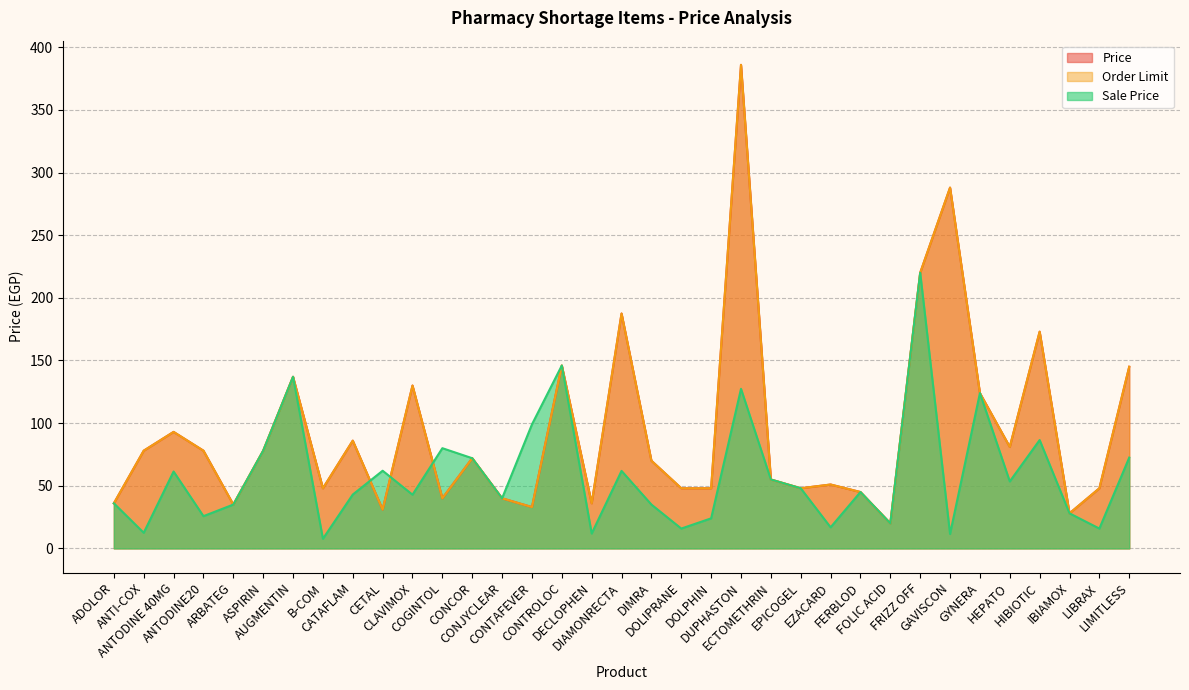

Reading left to right, extract all data points from this chart.

Sale Price: 36.0	12.5	61.4	25.7	35.0	78.0	137.0	7.7	43.0	62.0	42.9	80.0	72.0	40.0	99.0	146.0	11.9	61.9	35.0	15.8	24.0	127.4	55.0	48.0	16.8	45.0	20.0	220.0	11.5	124.0	53.5	86.5	28.0	15.8	72.5
Order Limit: 36.0	78.0	93.0	78.0	35.0	78.0	137.0	48.0	86.0	31.0	130.0	40.0	72.0	40.0	33.0	146.0	36.0	187.5	70.0	48.0	48.0	386.0	55.0	48.0	51.0	45.0	20.0	220.0	288.0	124.0	81.0	173.0	28.0	48.0	145.0
Price: 36.0	78.0	93.0	78.0	35.0	78.0	137.0	48.0	86.0	31.0	130.0	40.0	72.0	40.0	33.0	146.0	36.0	187.5	70.0	48.0	48.0	386.0	55.0	48.0	51.0	45.0	20.0	220.0	288.0	124.0	81.0	173.0	28.0	48.0	145.0